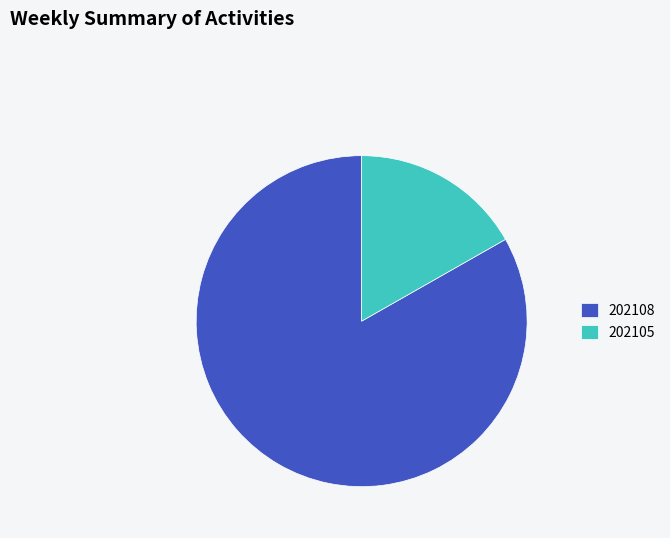

Is there any slice that represents more than half of the pie?

Yes